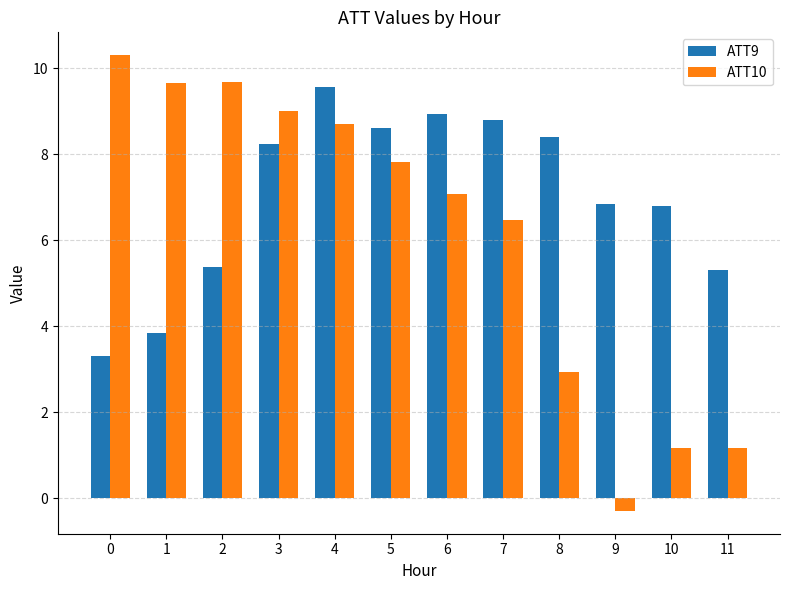

How many categories are shown in the chart?

12